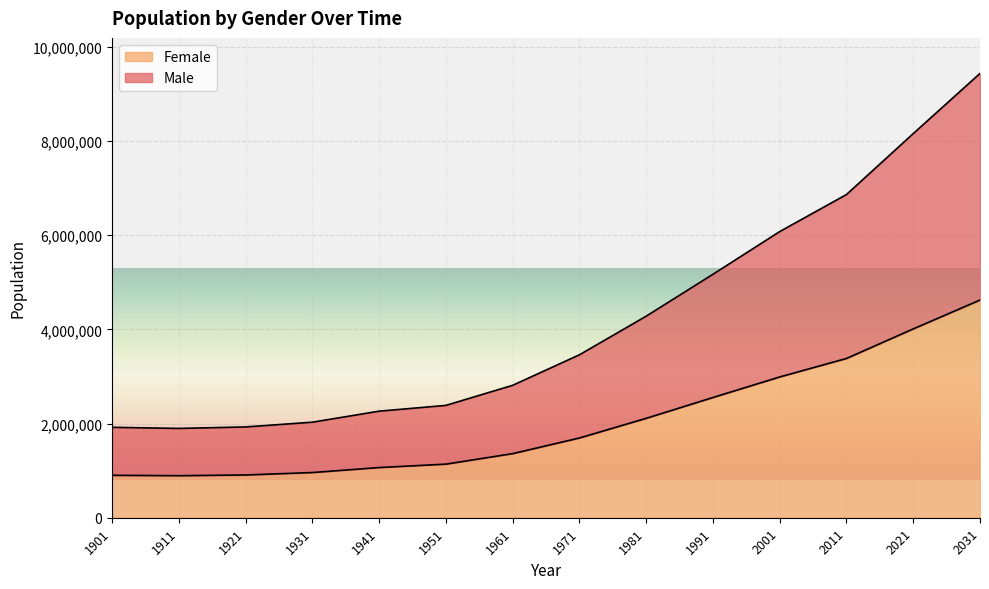

How many interior local valleys does the Female series have?

1